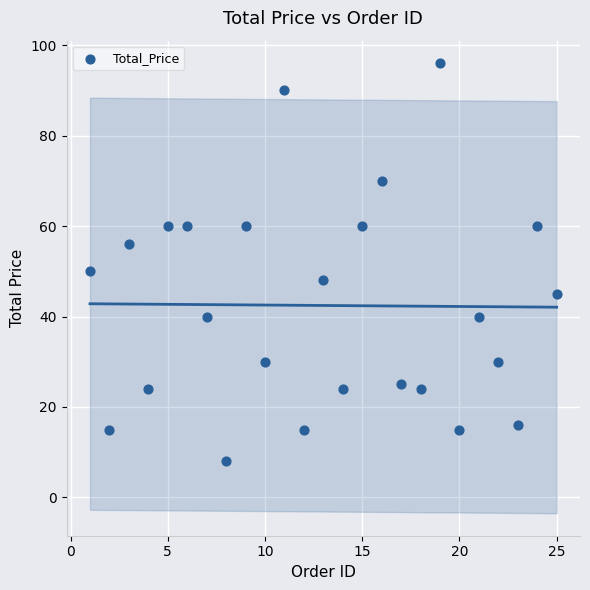

What is the range of X values (max minus min)?

24